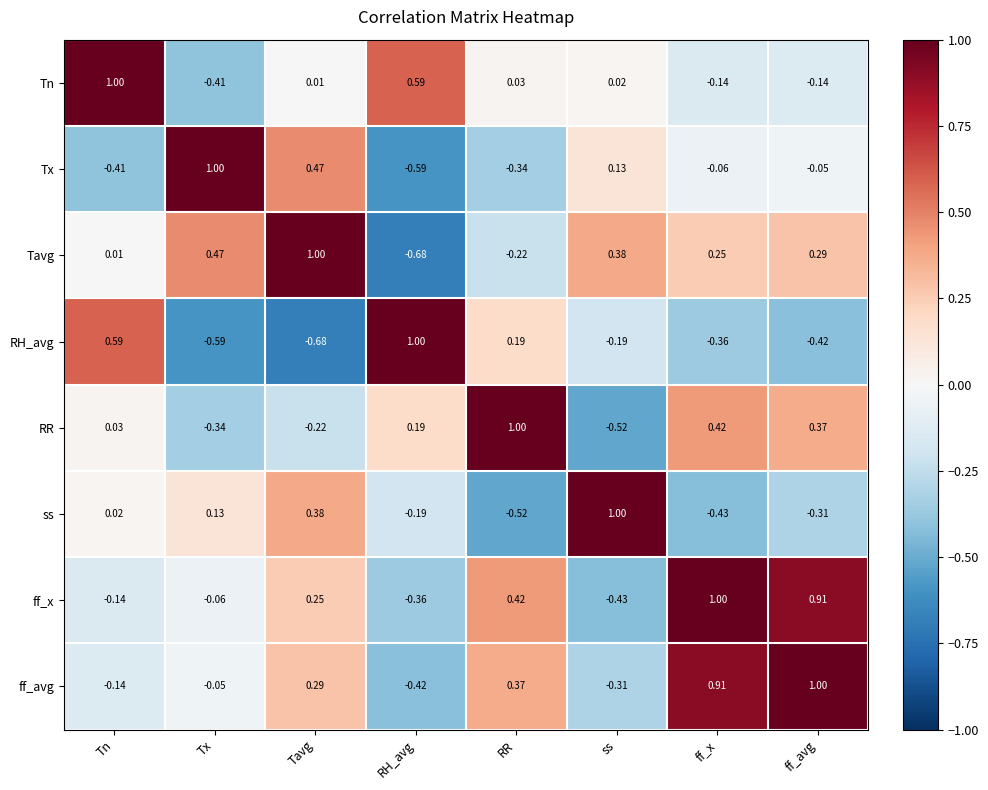

At which category is the sum across all series the highest?

ff_avg